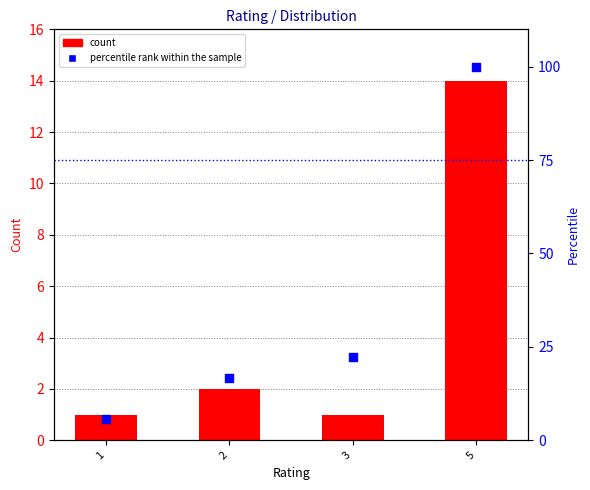

At how many categories does at least one series exceed 94?

1